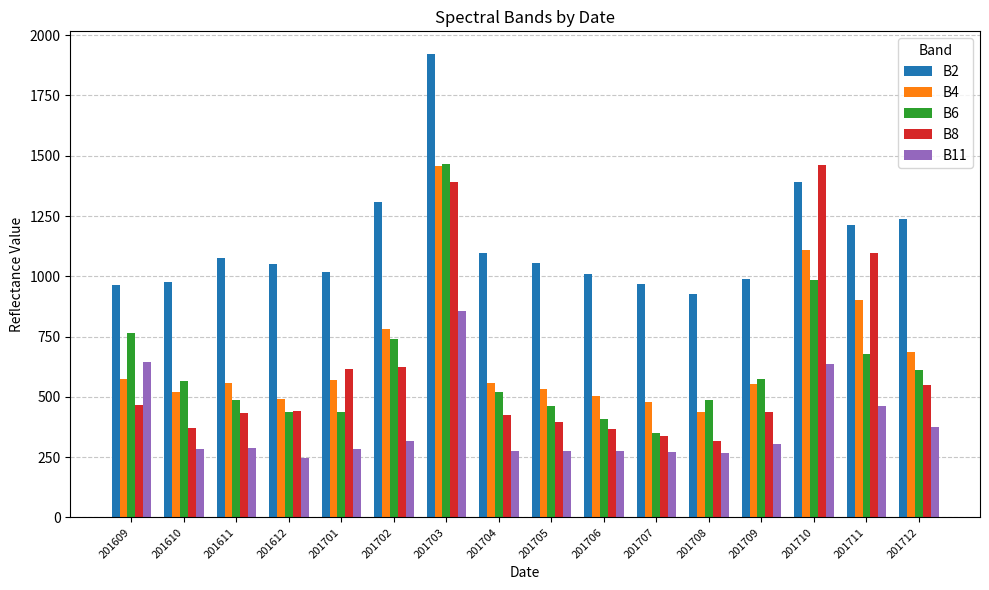

At which label does B4 first exceed 558?

201609